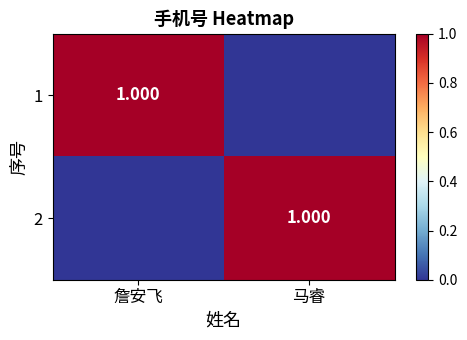

At which category is the sum across all series the highest?

詹安飞